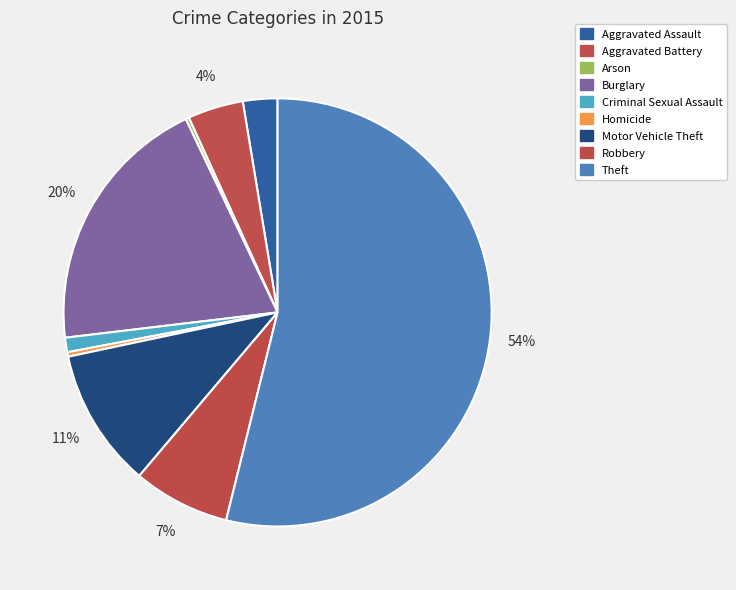

Rank the categories by value from lowest to highest.

Arson, Homicide, Criminal Sexual Assault, Aggravated Assault, Aggravated Battery, Robbery, Motor Vehicle Theft, Burglary, Theft